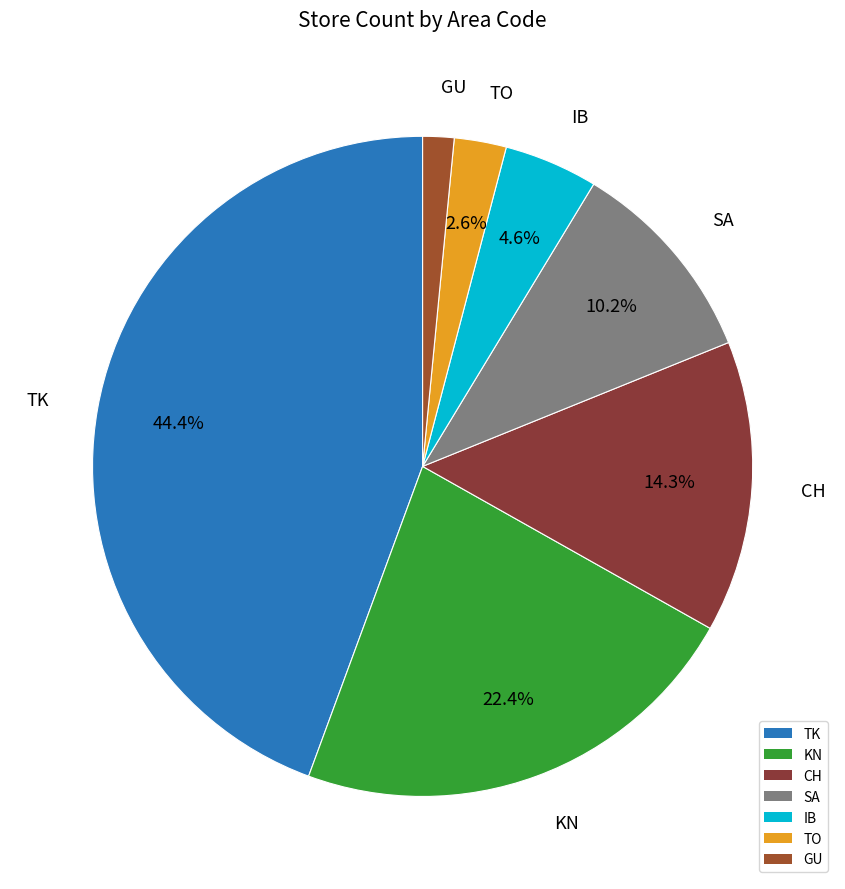

What percentage is the TK slice, to the nearest percent?

44%